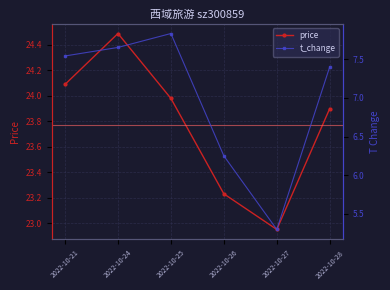

Reading right to left, list all the values displayed in this chart.

price: 2022-10-28=23.9	2022-10-27=22.9	2022-10-26=23.2	2022-10-25=24.0	2022-10-24=24.5	2022-10-21=24.1
t_change: 2022-10-28=7.4	2022-10-27=5.3	2022-10-26=6.2	2022-10-25=7.8	2022-10-24=7.7	2022-10-21=7.5